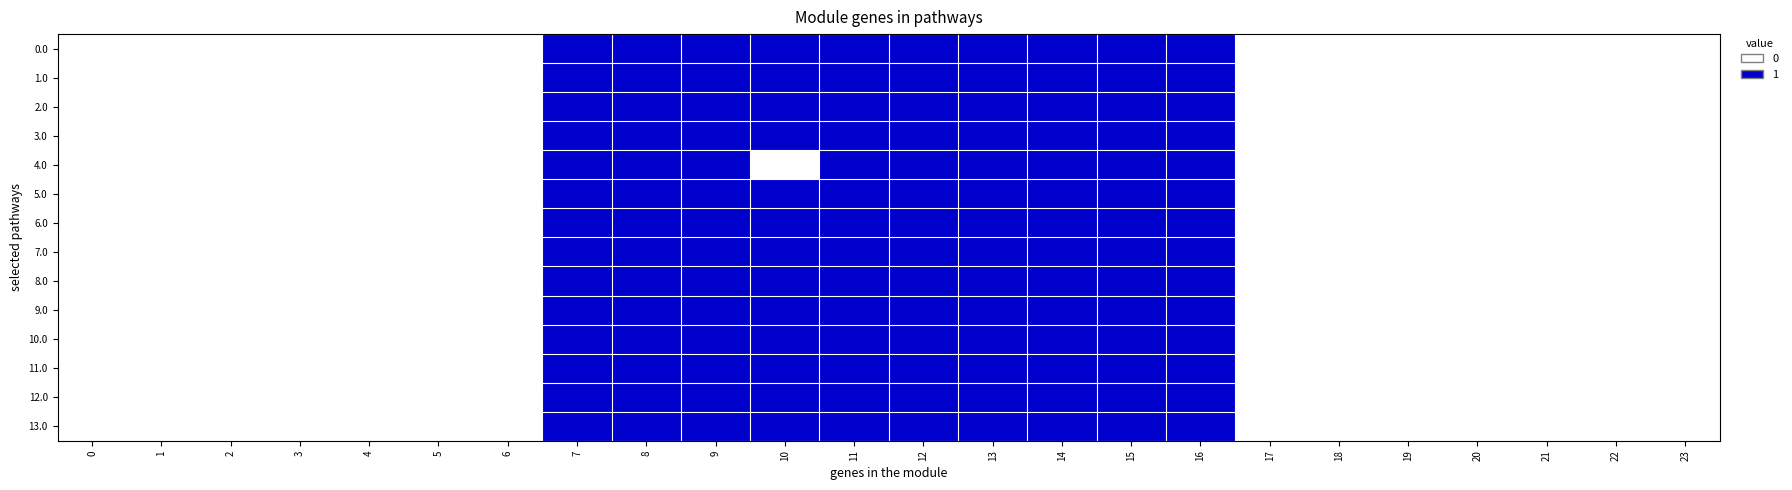

At 5, list the series in order from largest to smallest.

0.0, 1.0, 2.0, 3.0, 4.0, 5.0, 6.0, 7.0, 8.0, 9.0, 10.0, 11.0, 12.0, 13.0